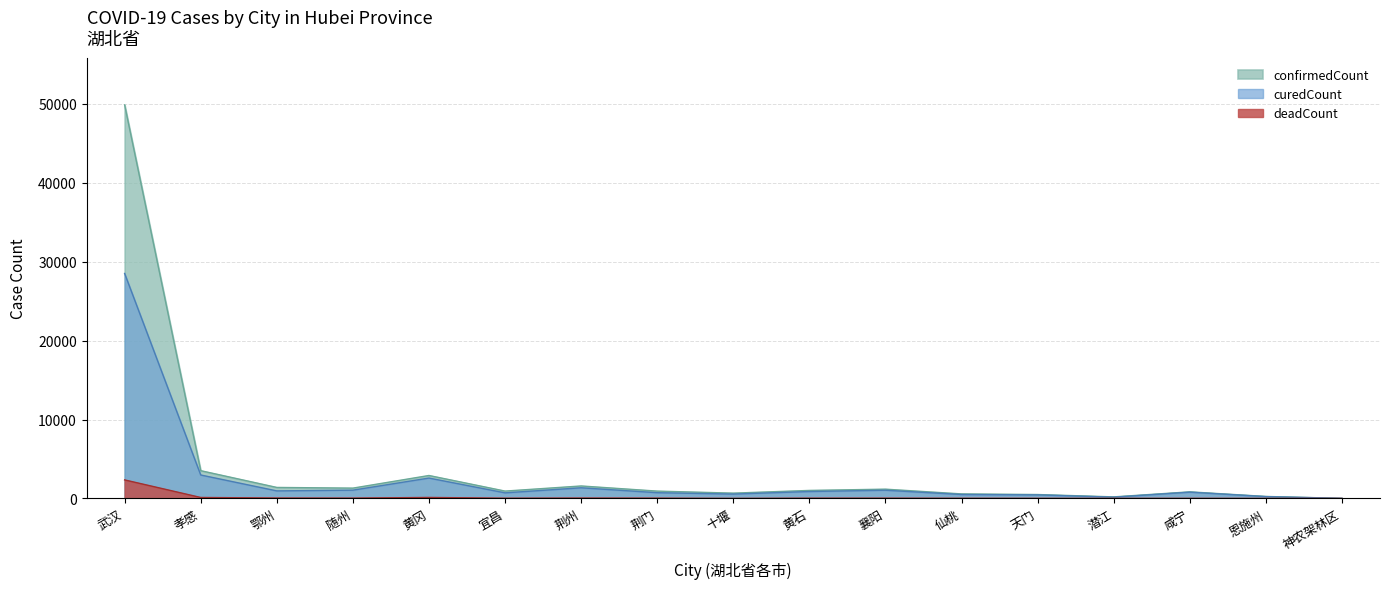

What is the average value of the curedCount series?

2557